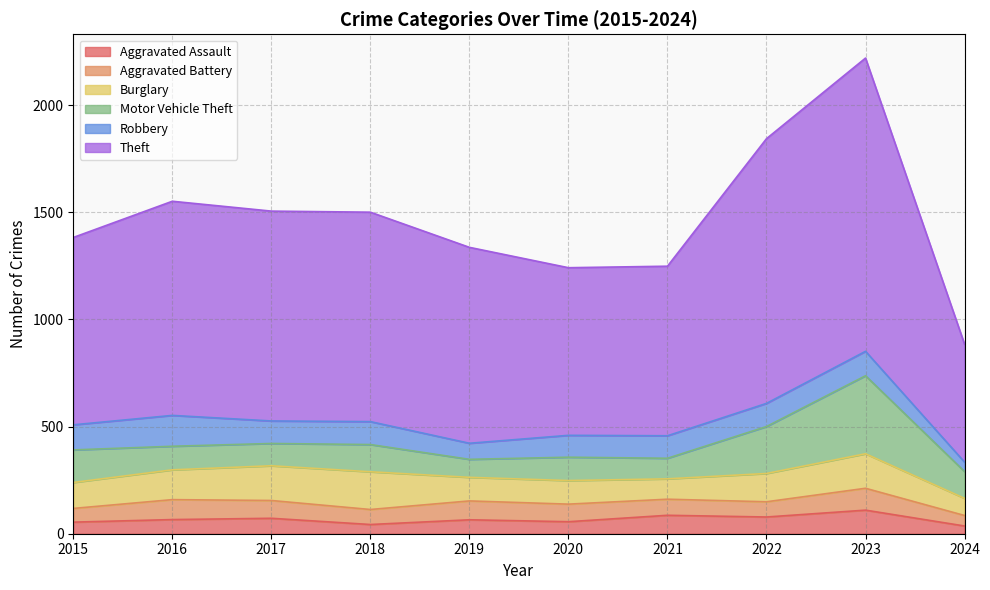

True or false: Theft and Aggravated Battery cross at least once.

False